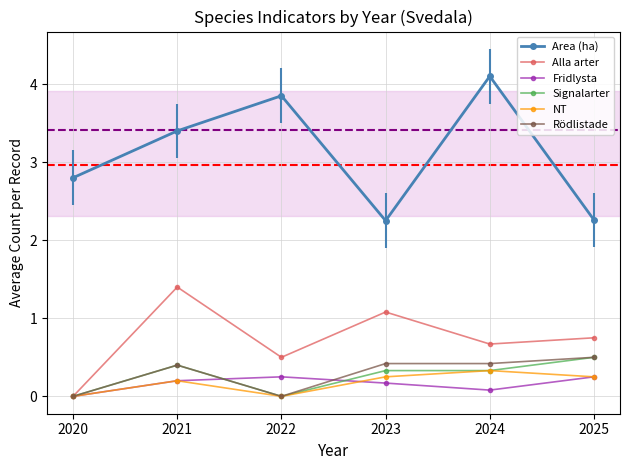

What is the sum of the Signalarter values at 2023 and 2021?

0.7